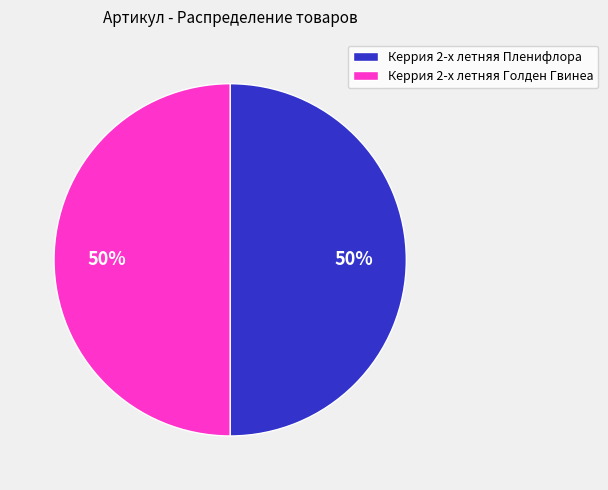

What is the ratio of the value at Керрия 2-х летняя Пленифлора to the value at Керрия 2-х летняя Голден Гвинеа?

1.0